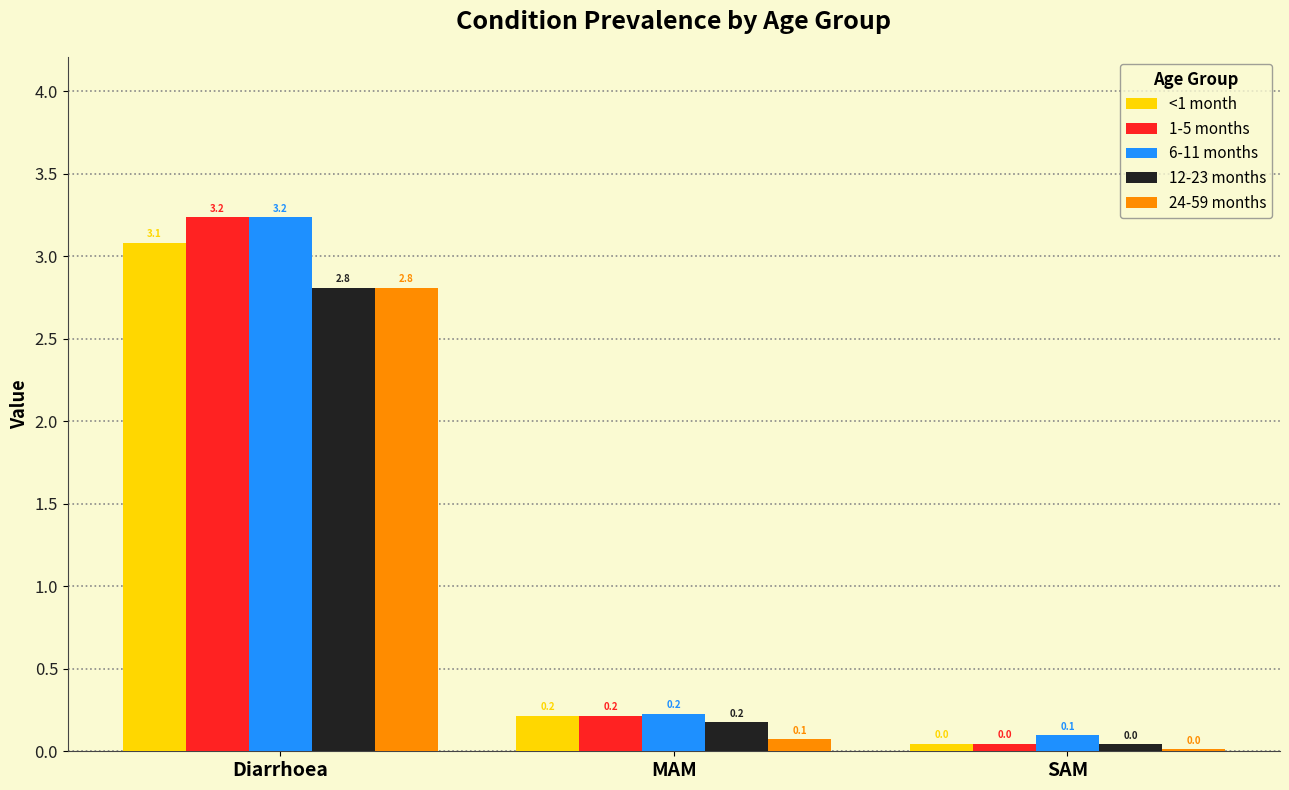

Rank the categories by 12-23 months value from highest to lowest.

Diarrhoea, MAM, SAM